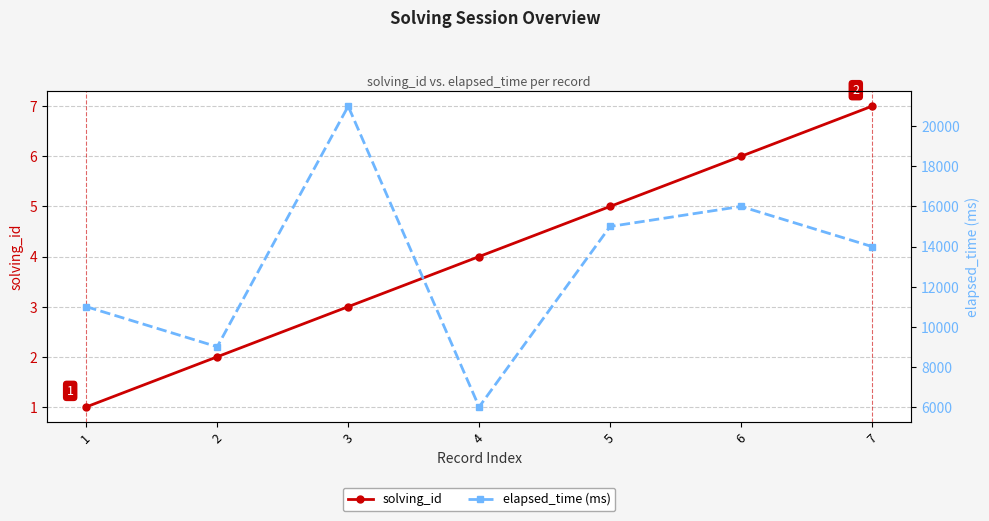

True or false: solving_id and elapsed_time (ms) cross at least once.

False